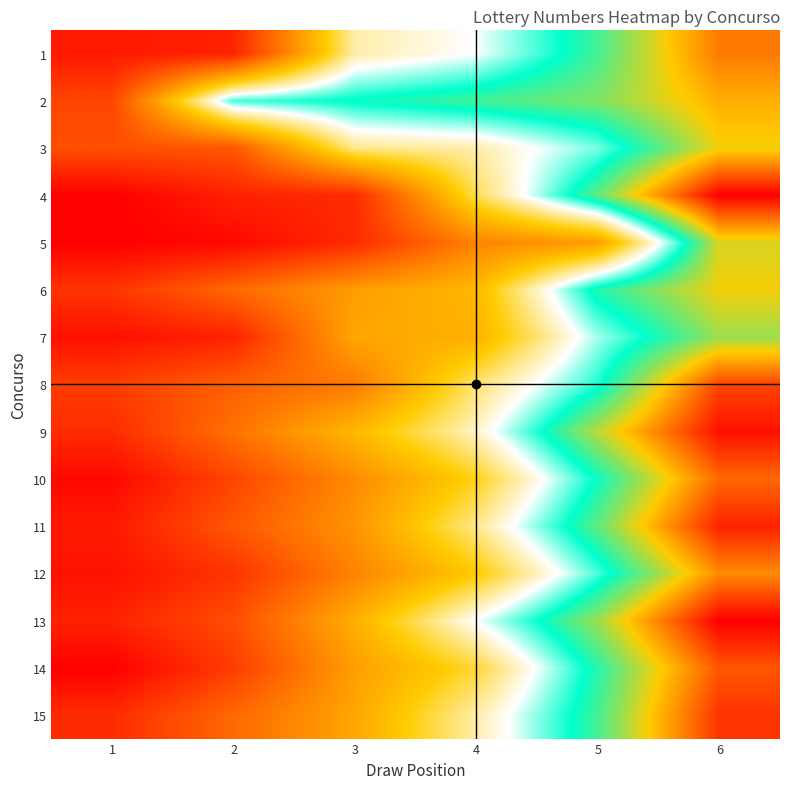

Reading left to right, transcribe all the data shown in this chart.

1: 1=4	2=5	3=30	4=33	5=41	6=52
2: 1=9	2=37	3=39	4=41	5=43	6=49
3: 1=10	2=11	3=29	4=30	5=36	6=47
4: 1=1	2=5	3=6	4=27	5=42	6=59
5: 1=1	2=2	3=6	4=16	5=19	6=46
6: 1=7	2=13	3=19	4=22	5=40	6=47
7: 1=3	2=5	3=20	4=21	5=35	6=44
8: 1=8	2=12	3=15	4=28	5=38	6=55
9: 1=6	2=14	3=22	4=31	5=45	6=58
10: 1=2	2=9	3=17	4=25	5=39	6=53
11: 1=4	2=11	3=18	4=29	5=42	6=57
12: 1=3	2=7	3=16	4=24	5=37	6=51
13: 1=5	2=10	3=21	4=33	5=44	6=59
14: 1=1	2=8	3=19	4=26	5=40	6=54
15: 1=6	2=13	3=20	4=30	5=41	6=56